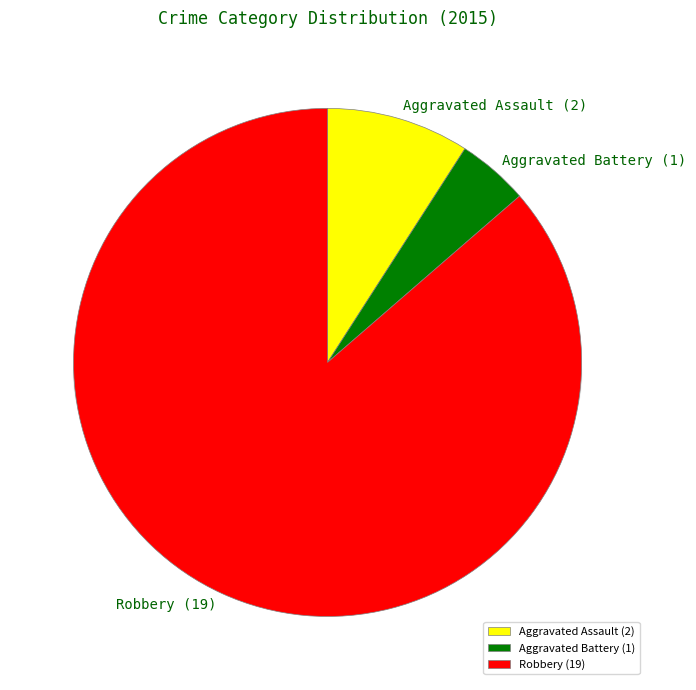

Is it true that Aggravated Assault is 16% of the pie?

False